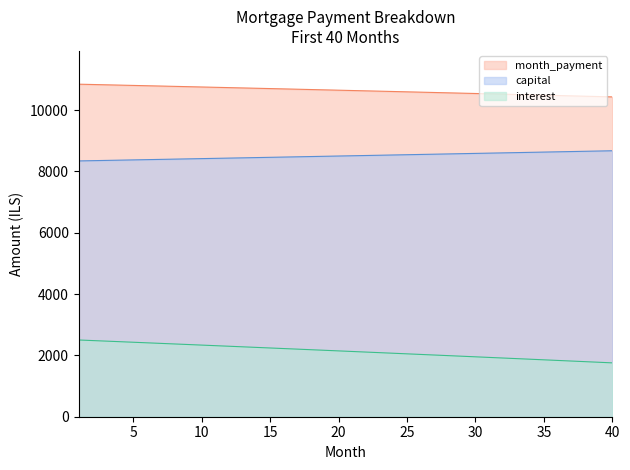

How many lines are shown in the chart?

3